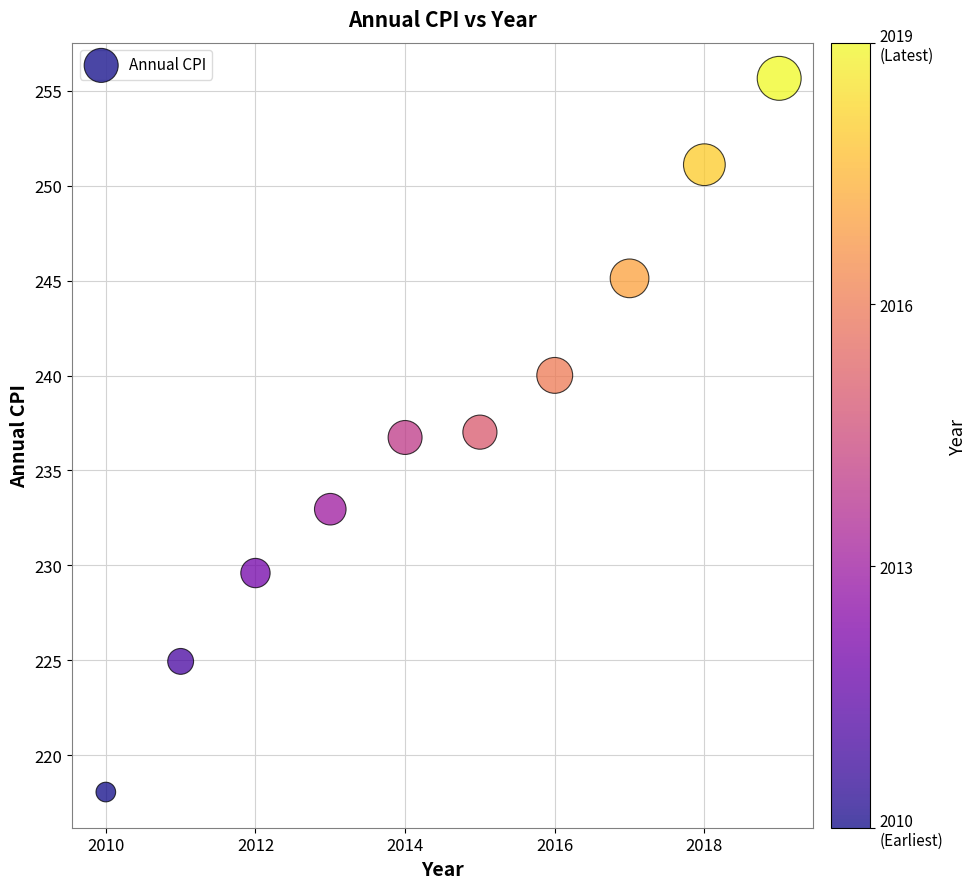

What is the average X value?

2014.5